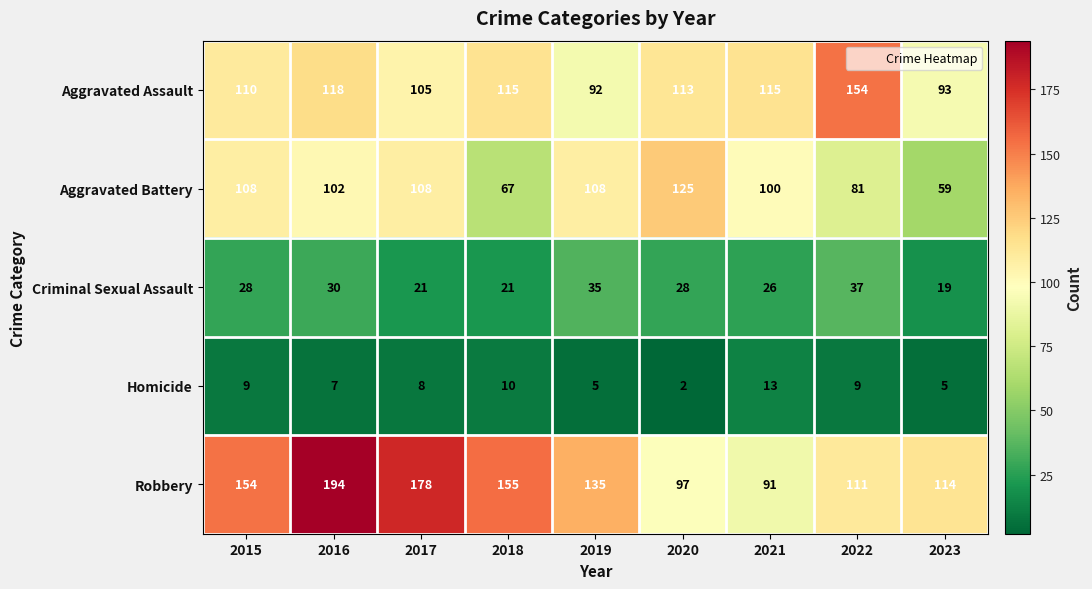

Which series has the widest spread of values?

Robbery